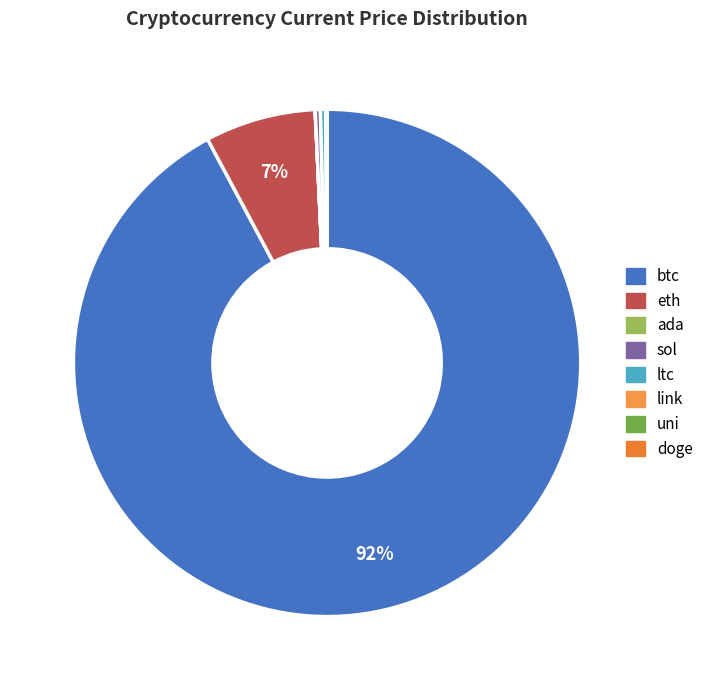

Approximately how many times larger is the value at uni compared to sol?

0.1